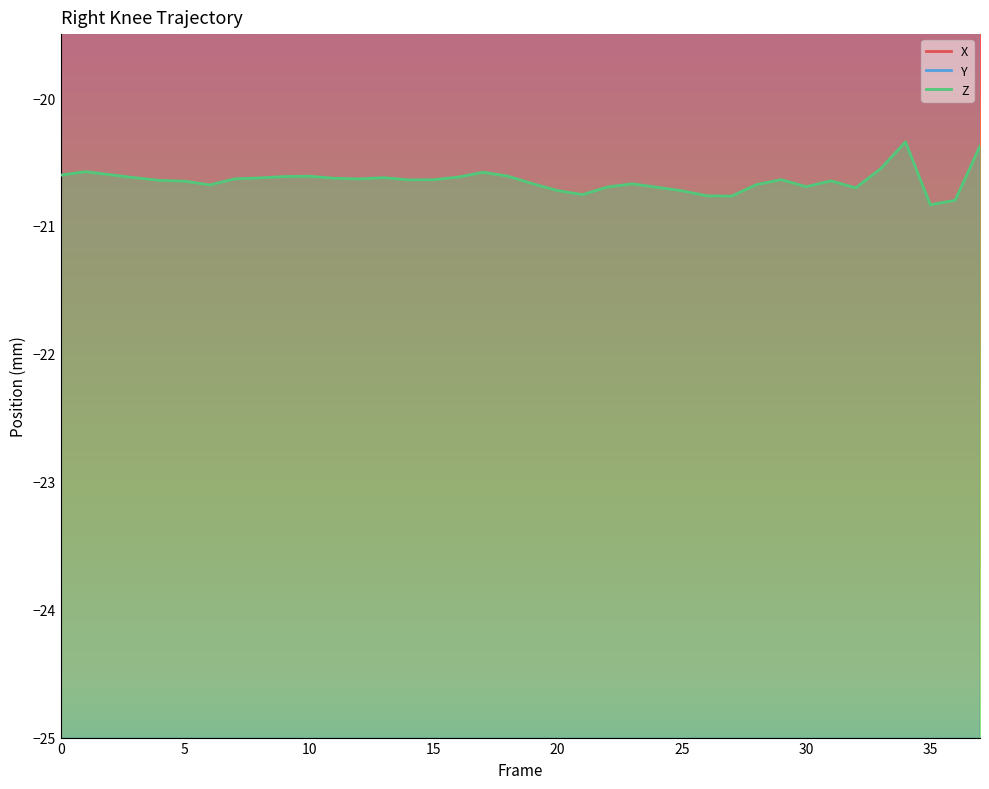

What is the label of the 15th point from the left?

14